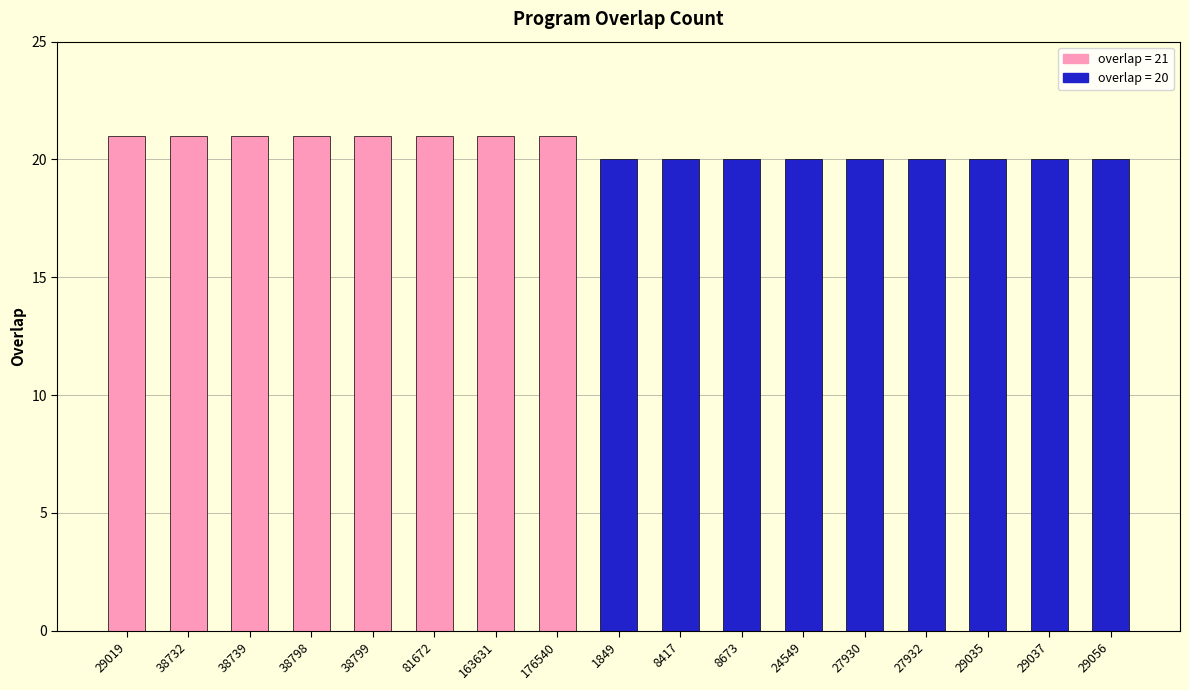

What is the greatest value displayed?

21